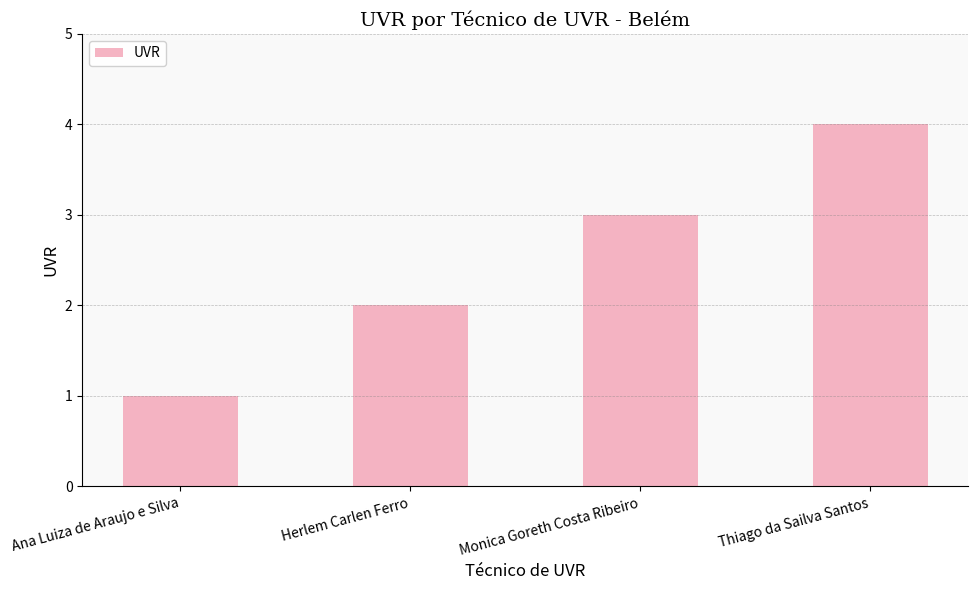

How many bars are there in total?

4